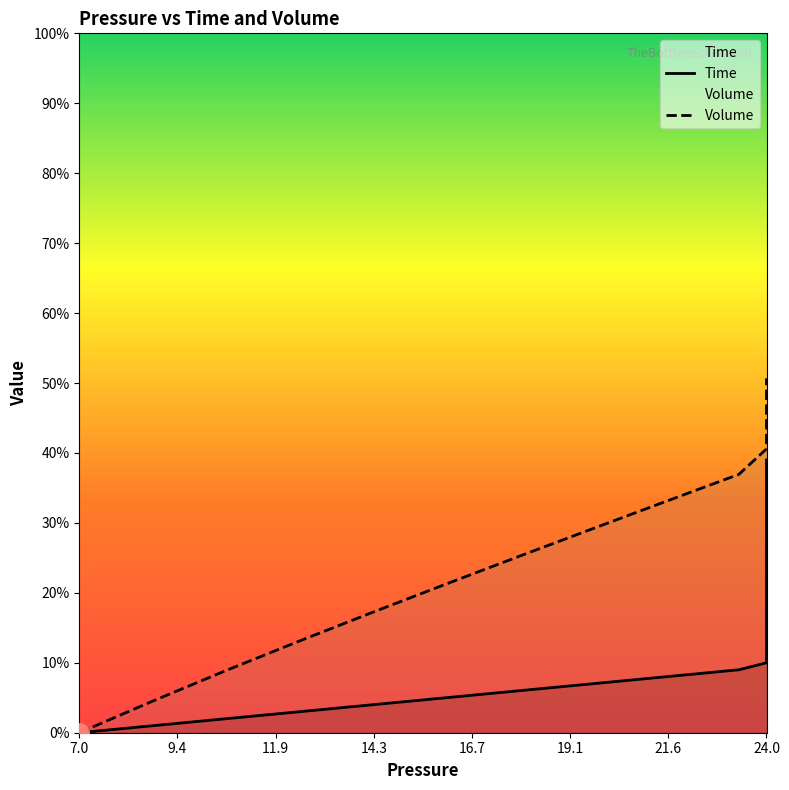

At how many categories does at least one series exceed 0?

39